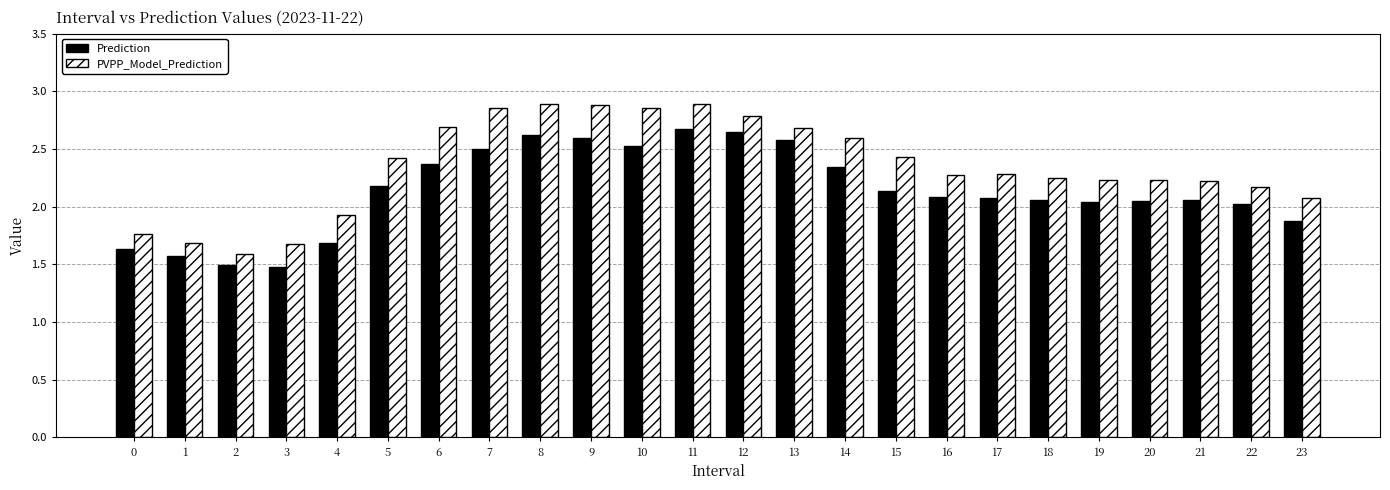

Is the value of Prediction at 7 greater than the value of PVPP_Model_Prediction at 8?

No